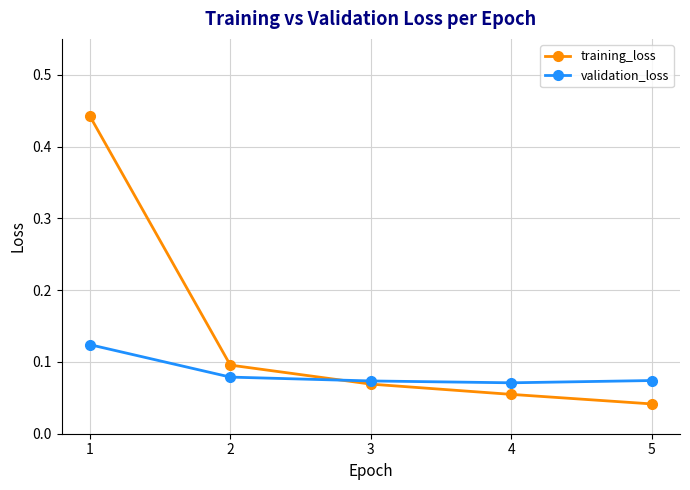

Which series has the widest spread of values?

training_loss